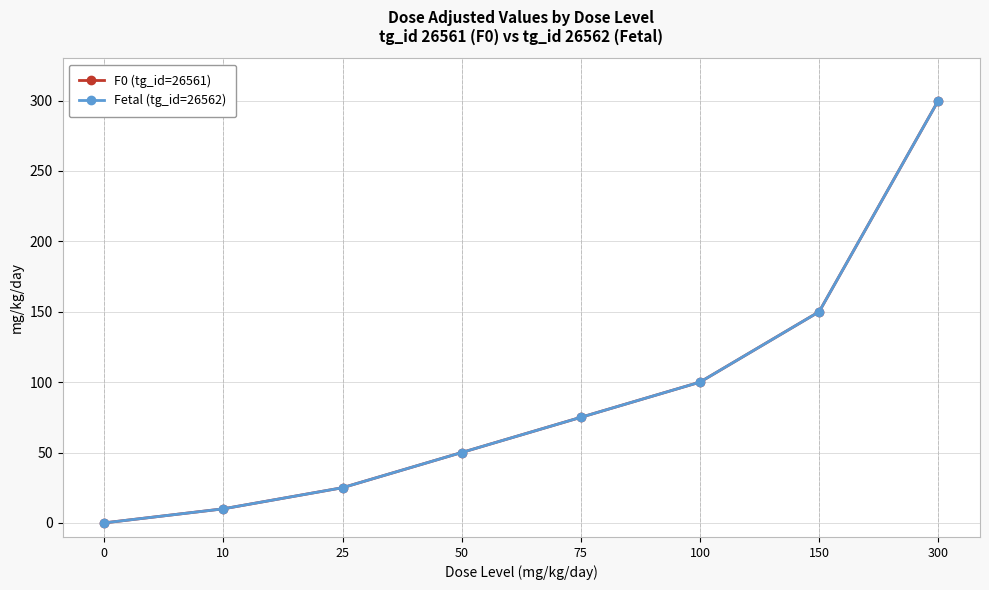

Is the value of F0 (tg_id=26561) at 10 greater than the value of Fetal (tg_id=26562) at 10?

No